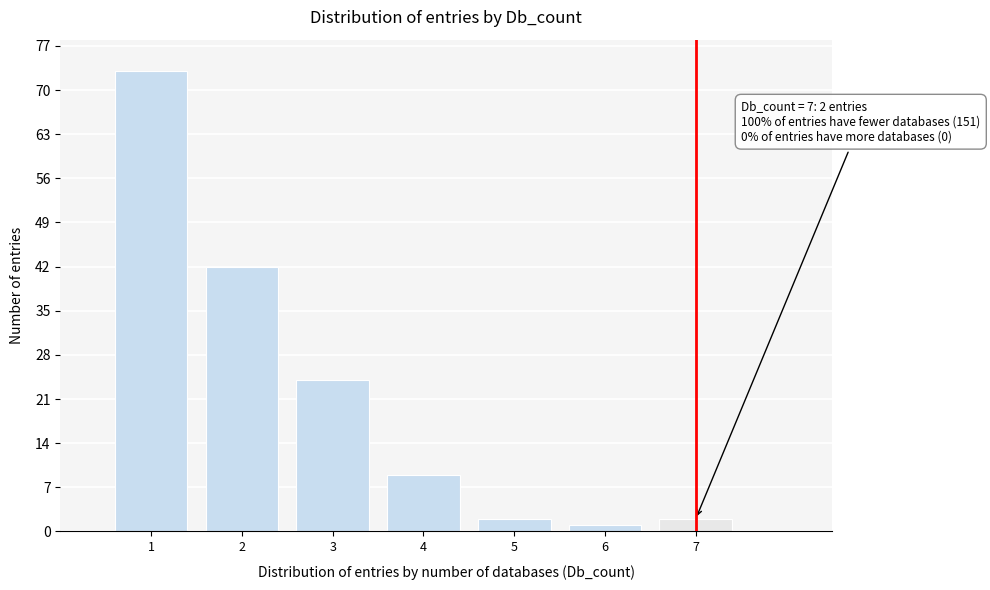

Which range on the x-axis has the tallest bar?

0.5 to 1.5